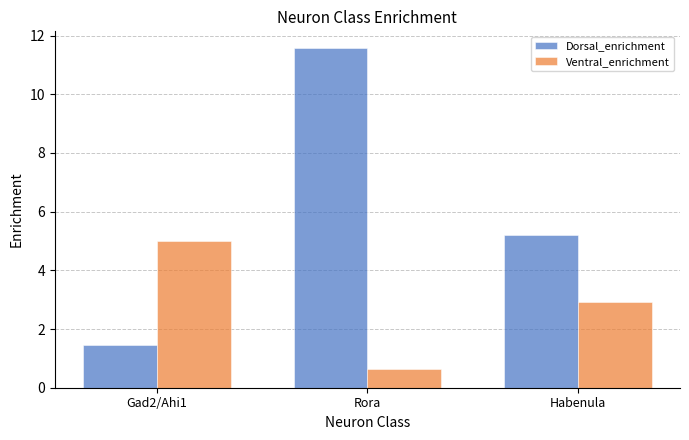

What is the label of the 1st bar from the right?

Habenula